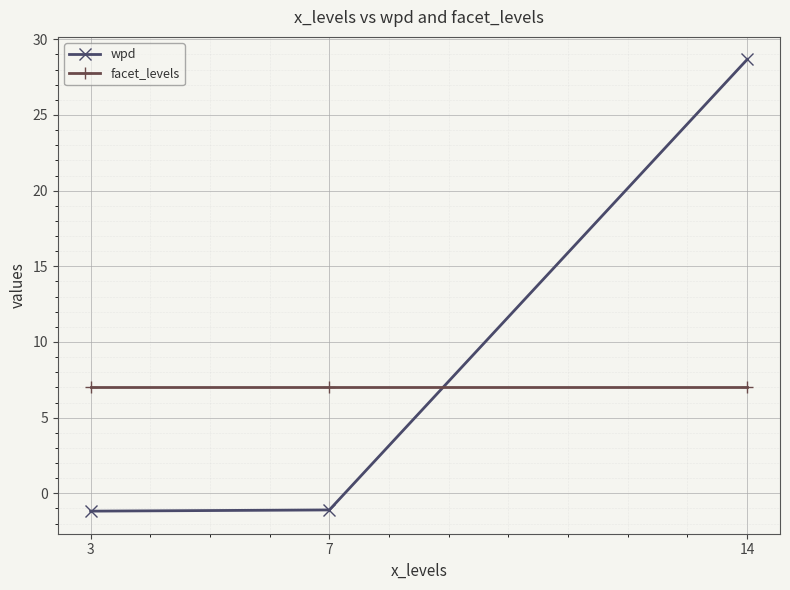

Which series has the largest range (max minus min)?

wpd